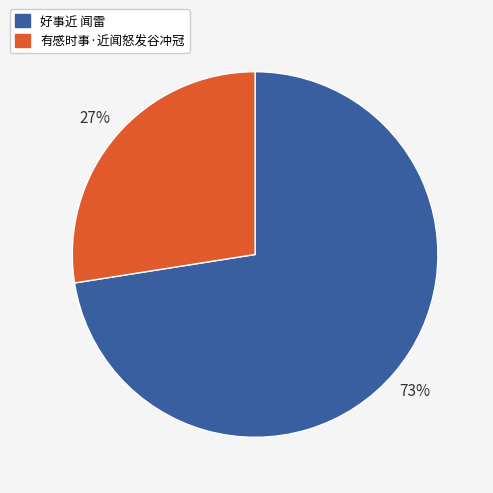

Which slice is the largest?

好事近 闻雷